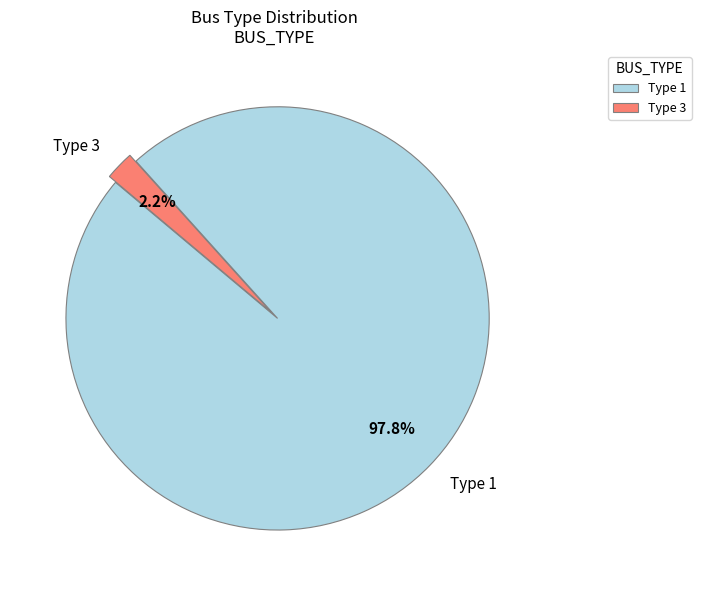

How much of the chart is everything except Type 3?

97.8%